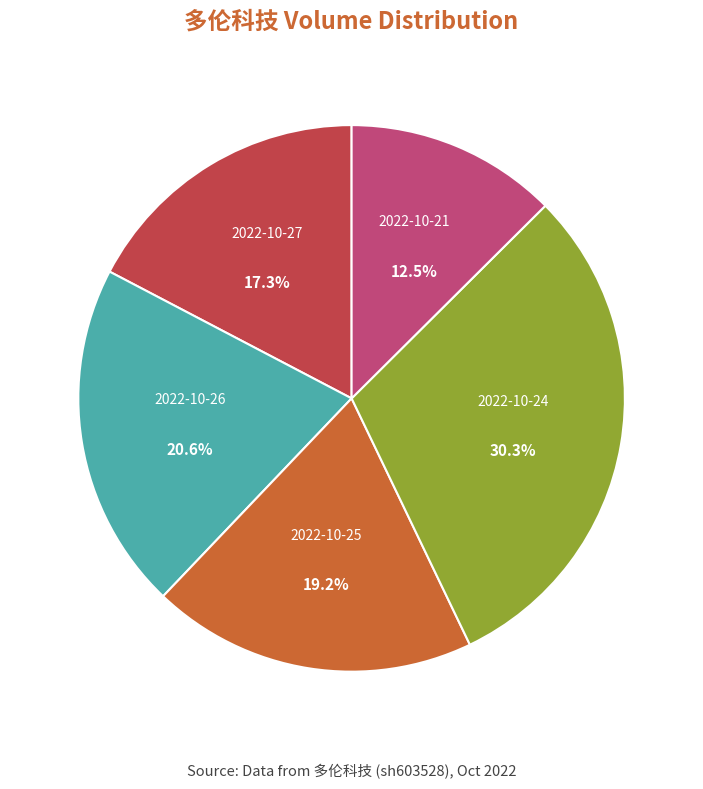

Is there any slice that represents more than half of the pie?

No